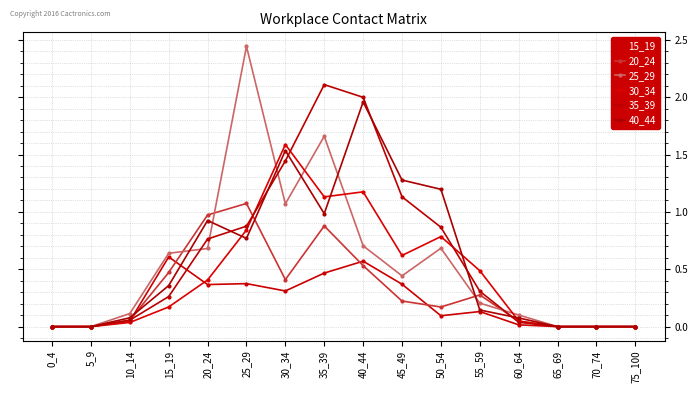

What are all the series names shown in the legend?

15_19, 20_24, 25_29, 30_34, 35_39, 40_44